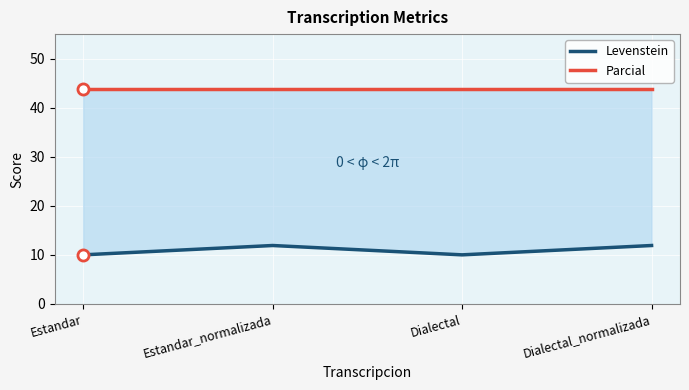

Reading left to right, list all the values displayed in this chart.

Levenstein: 10.0	11.9	10.0	11.9
Parcial: 43.8	43.8	43.8	43.8